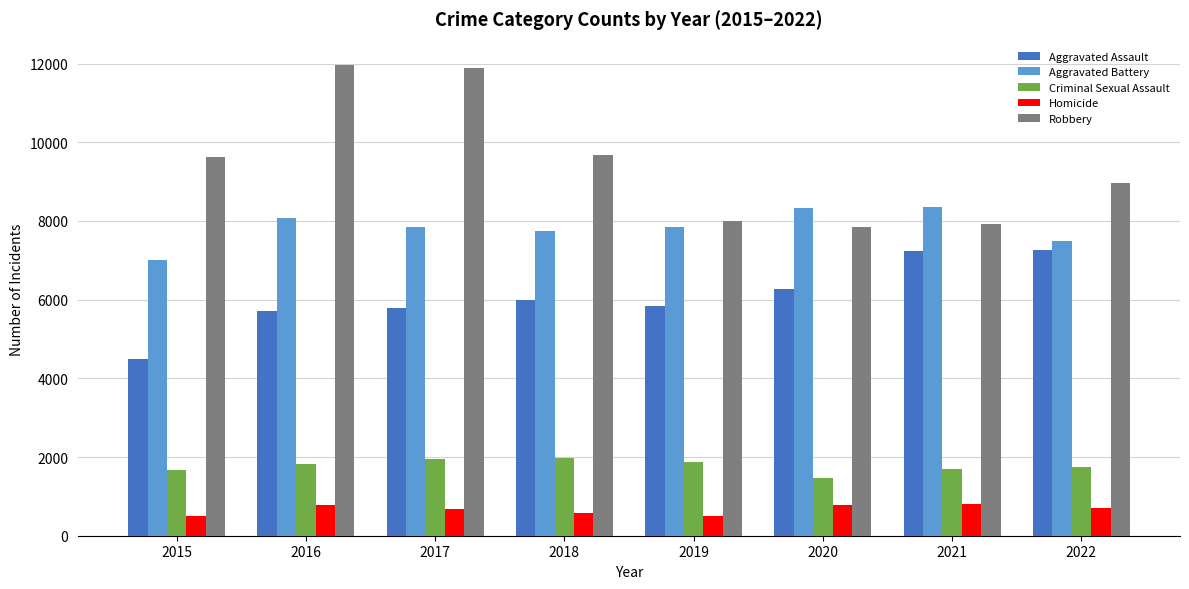

Is the value of Homicide at 2016 greater than the value of Robbery at 2018?

No